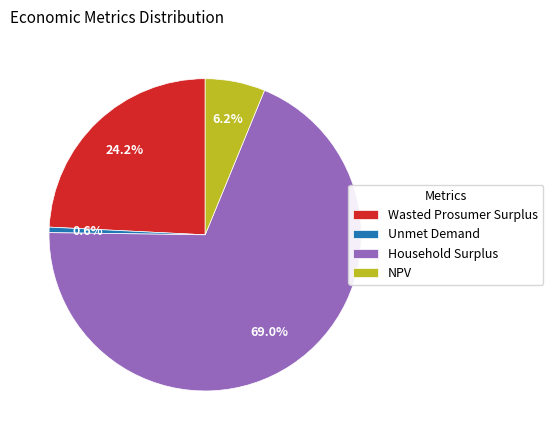

What portion of the pie excludes Unmet Demand?

99.4%